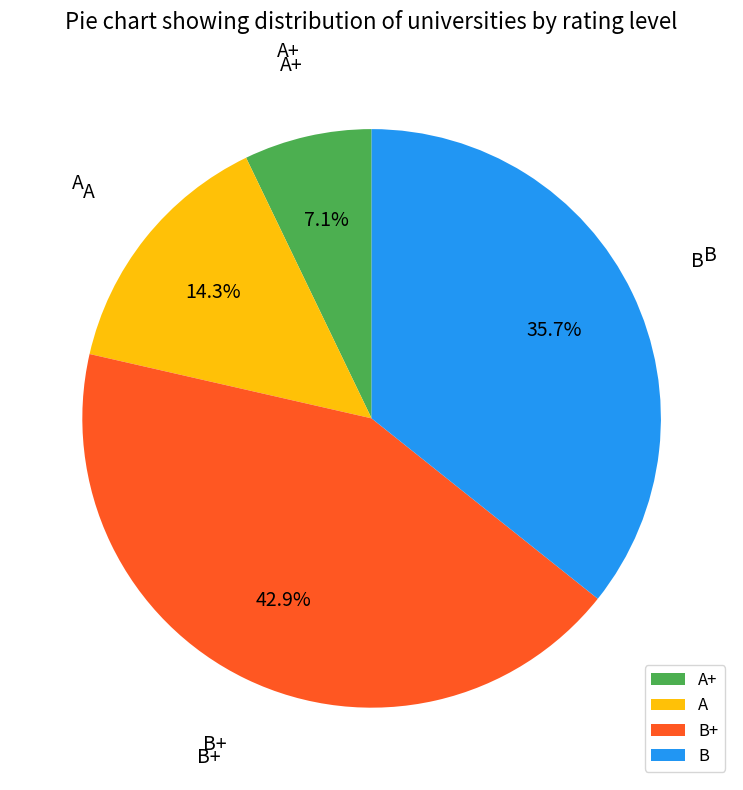

Combined, what portion of the pie is B+ and B?

78.6%